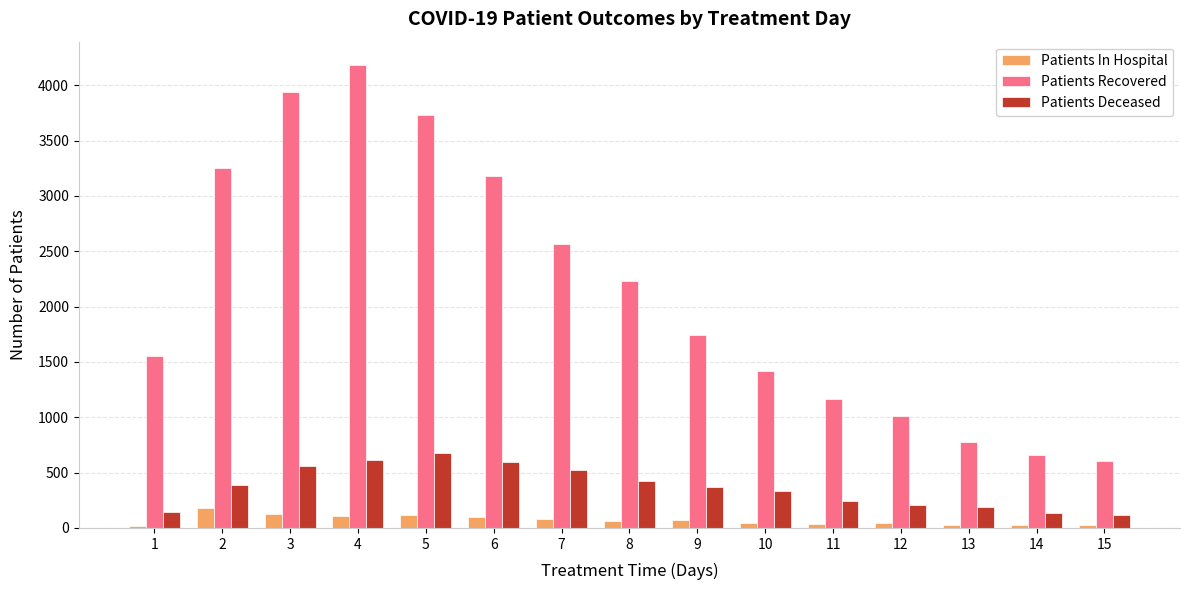

Which series has the largest total across all categories?

Patients Recovered